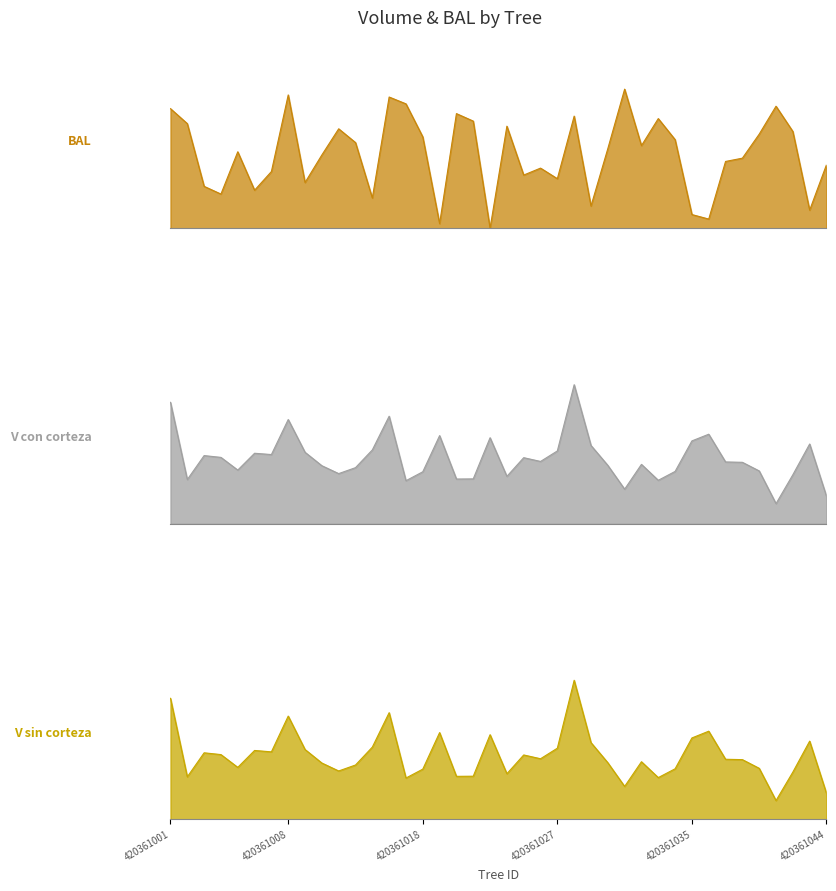

What value does the bal series have at 420361030?

28.9